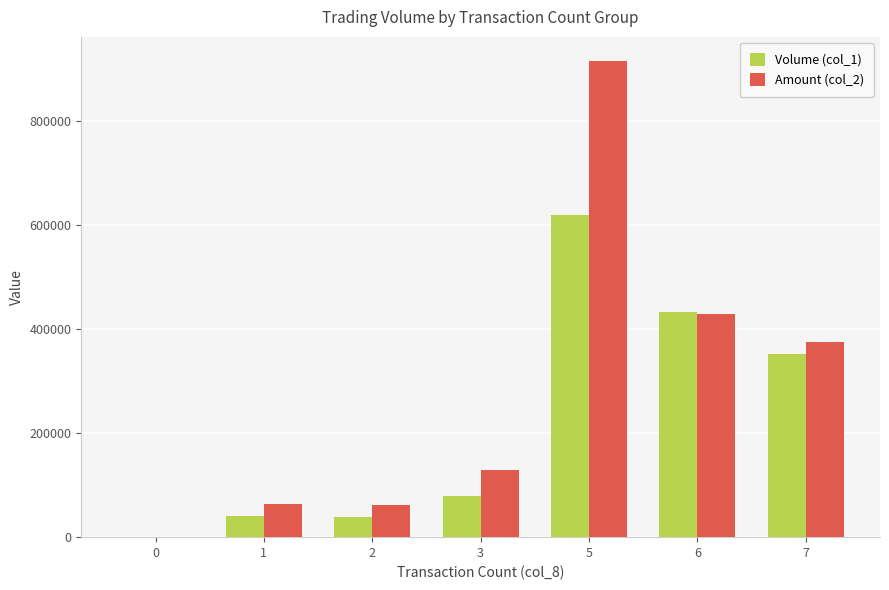

Count the number of categories in the chart.

7